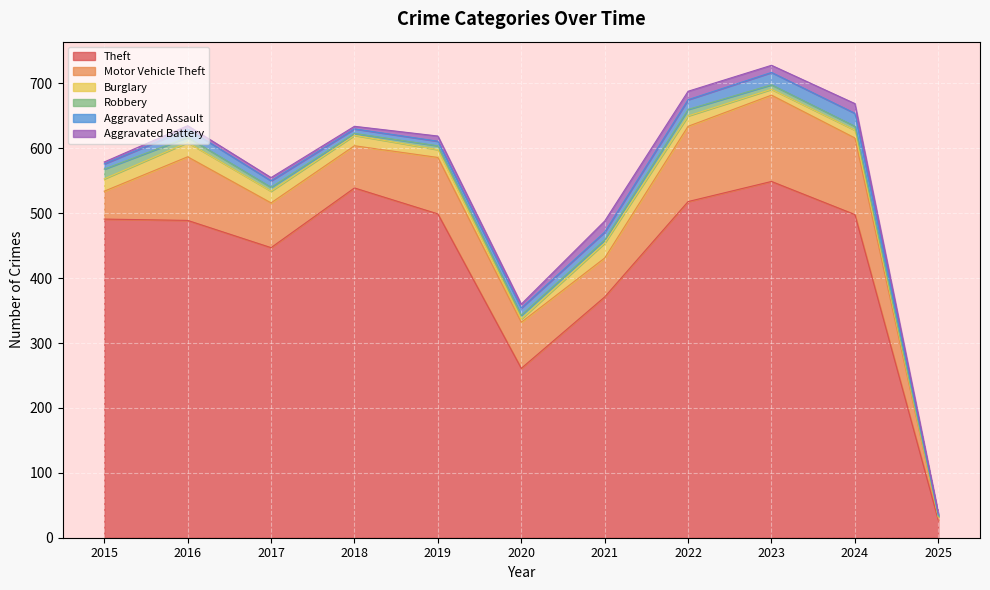

At which category does Motor Vehicle Theft reach its first local peak?

2016